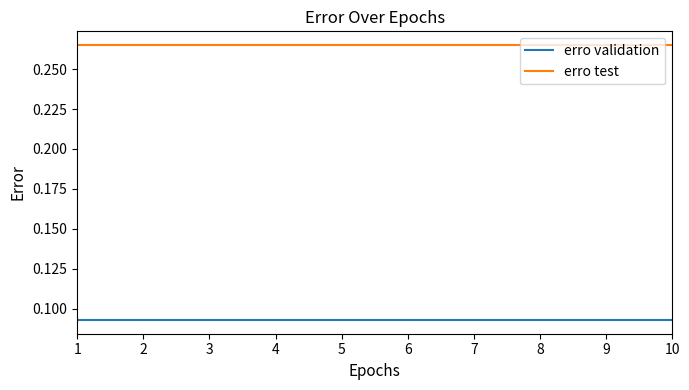

Which series has the largest total across all categories?

erro test